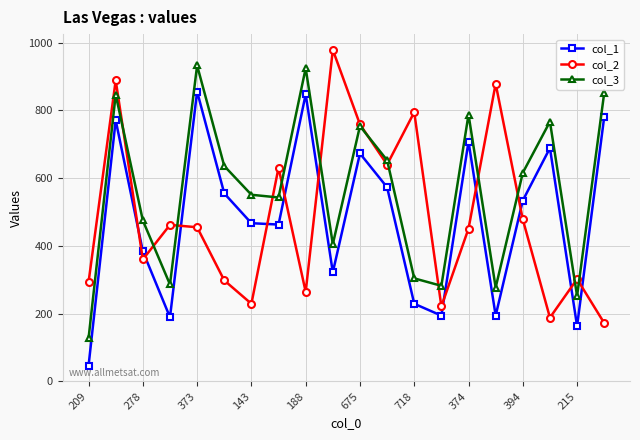

Which series has the largest total across all categories?

col_3